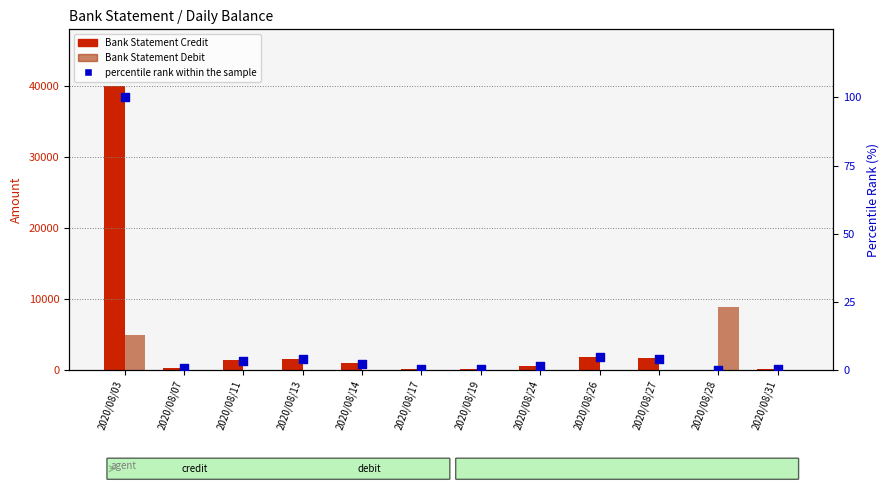

What are all the series names shown in the legend?

Bank Statement Credit, Bank Statement Debit, percentile rank within the sample